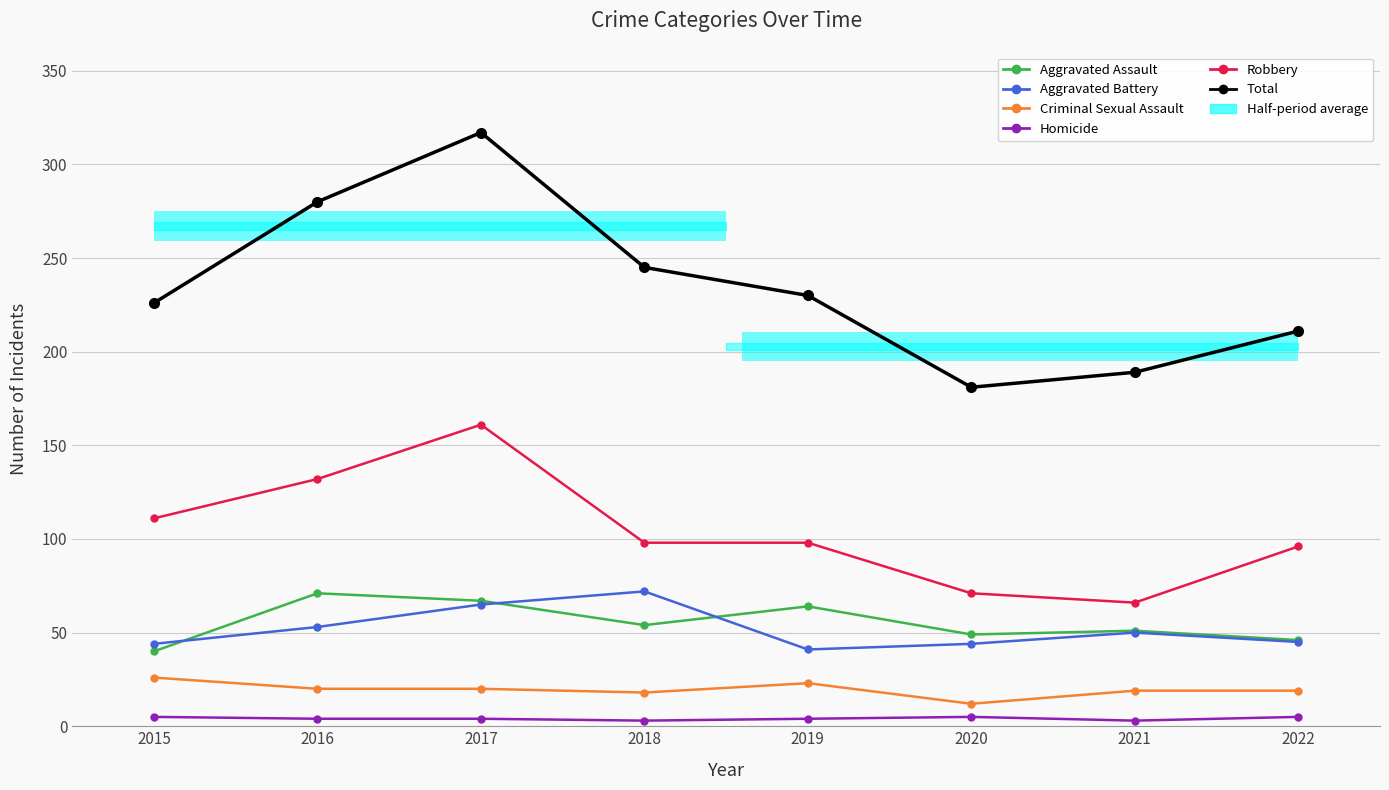

Is it true that Total equals 245 at 2018?

True